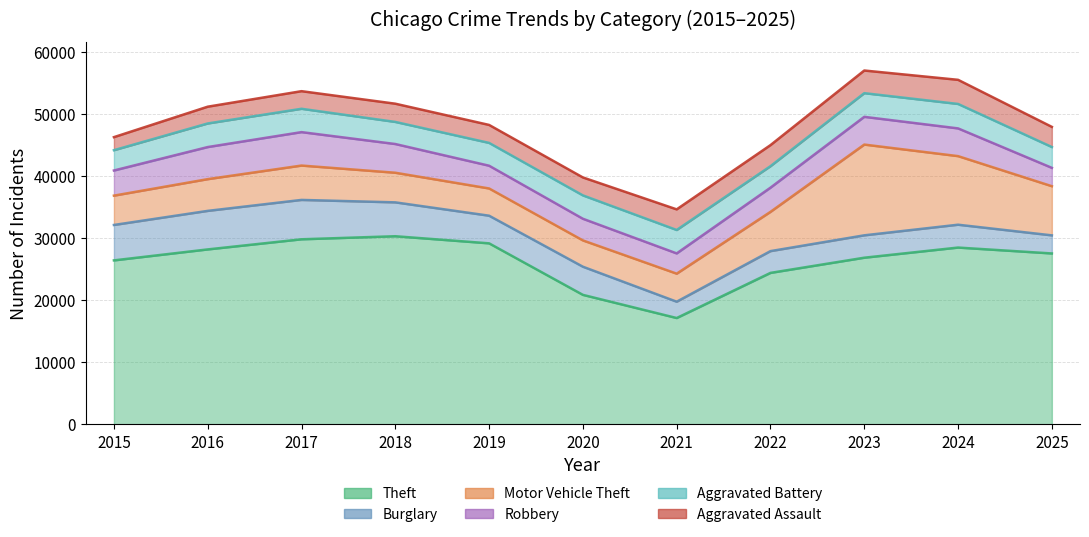

What is the maximum value shown in the chart?

30282